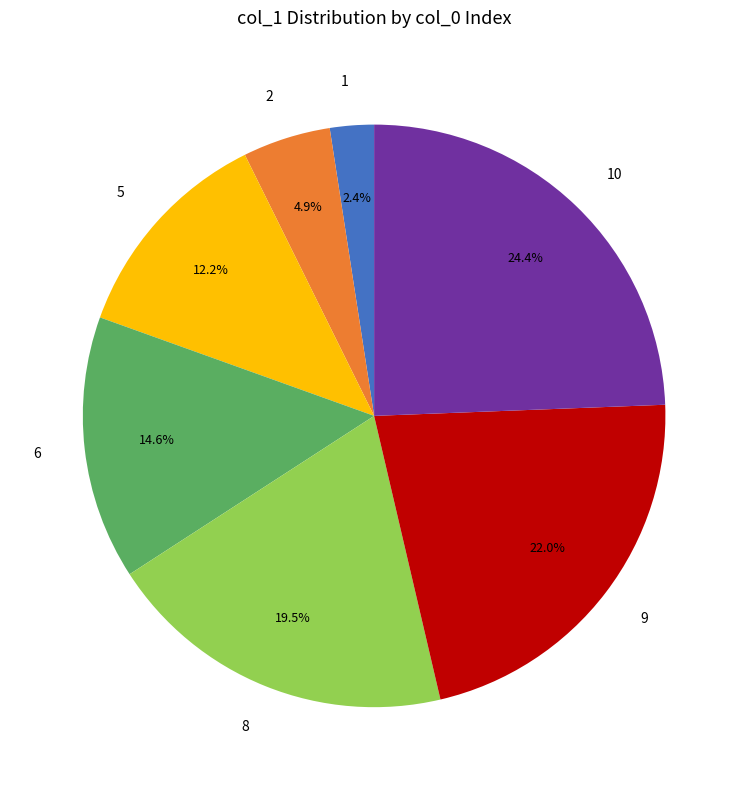

What is the largest slice in the pie chart?

10